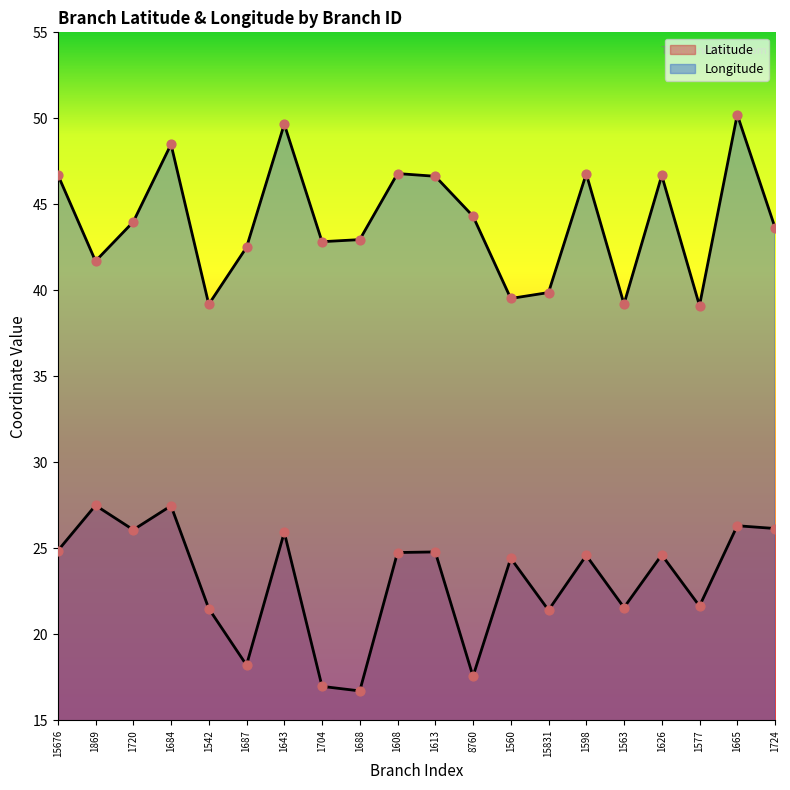

What are all the series names shown in the legend?

Latitude, Longitude